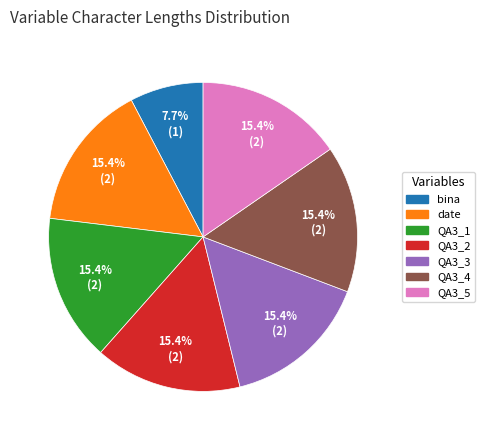

Is there any slice that represents more than half of the pie?

No